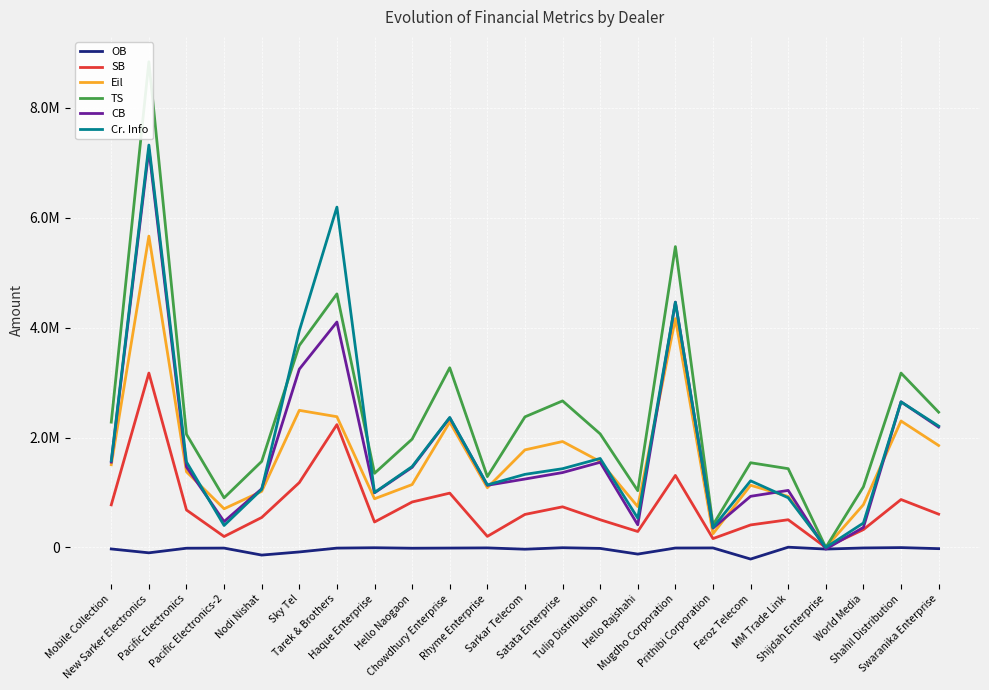

What is the label of the 10th point from the left?

Chowdhury Enterprise